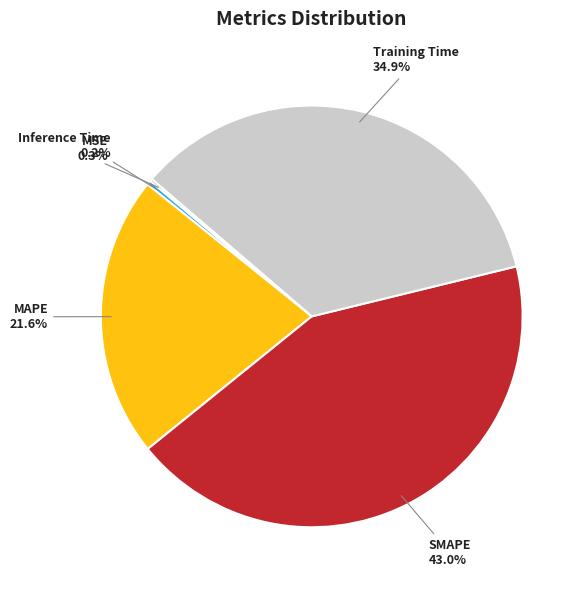

Which category has the biggest portion of the pie?

SMAPE